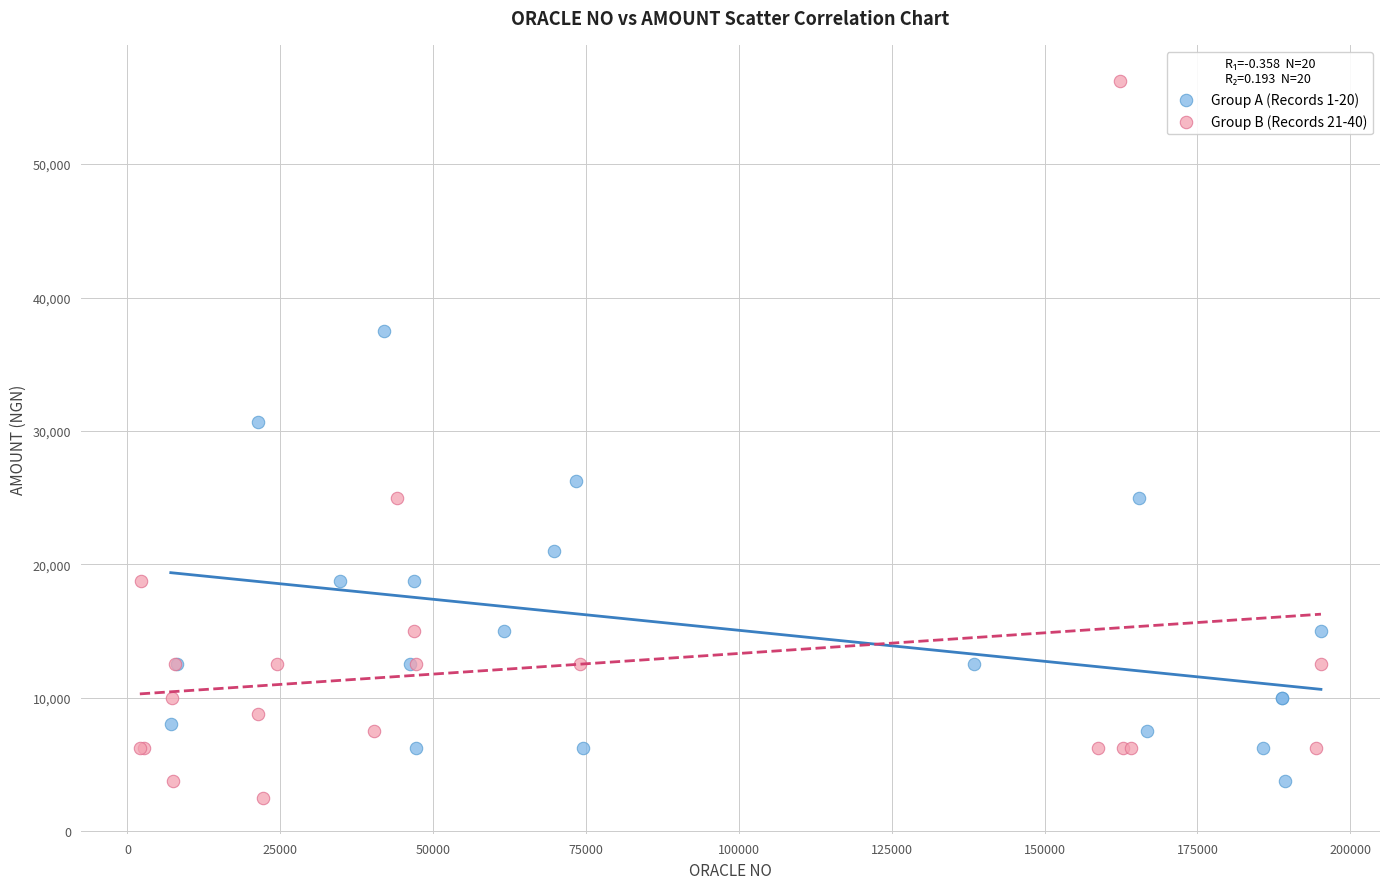

Which series has the largest Y range (max minus min)?

Group B (Records 21-40)